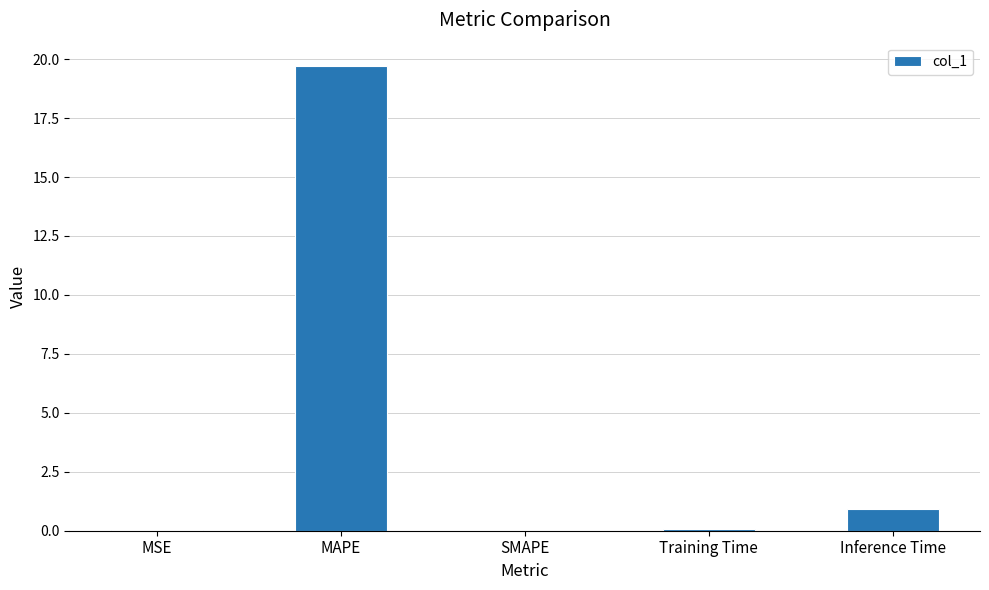

What is the average value?

4.1